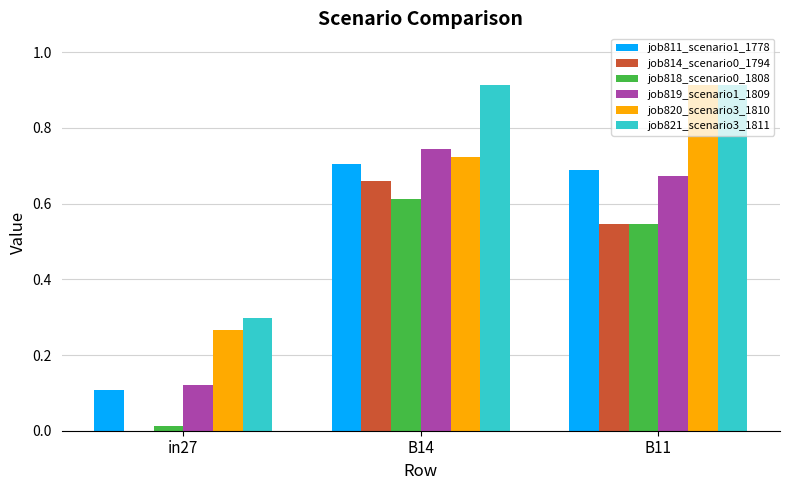

The job814_scenario0_1794 series shows 0.2 at B11. True or false?

False